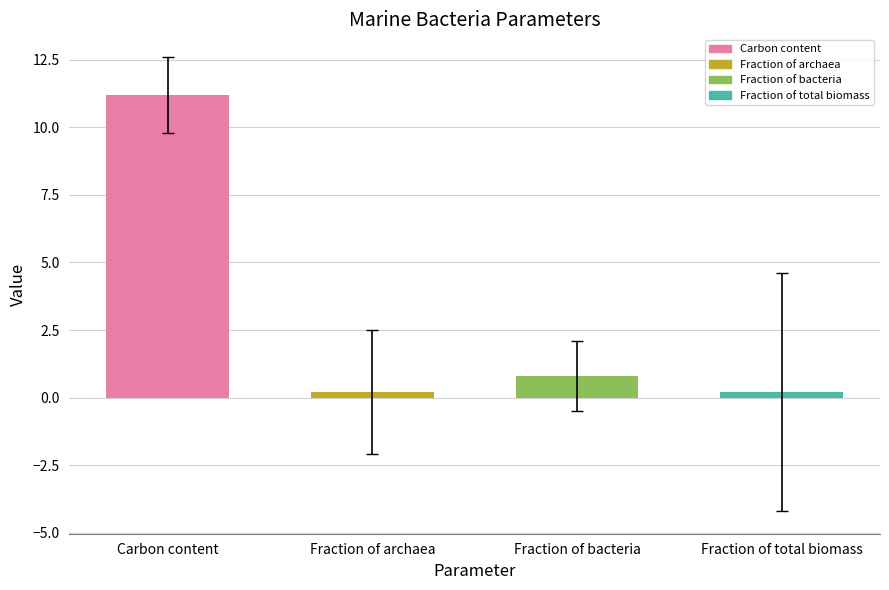

How many series are shown in this chart?

1